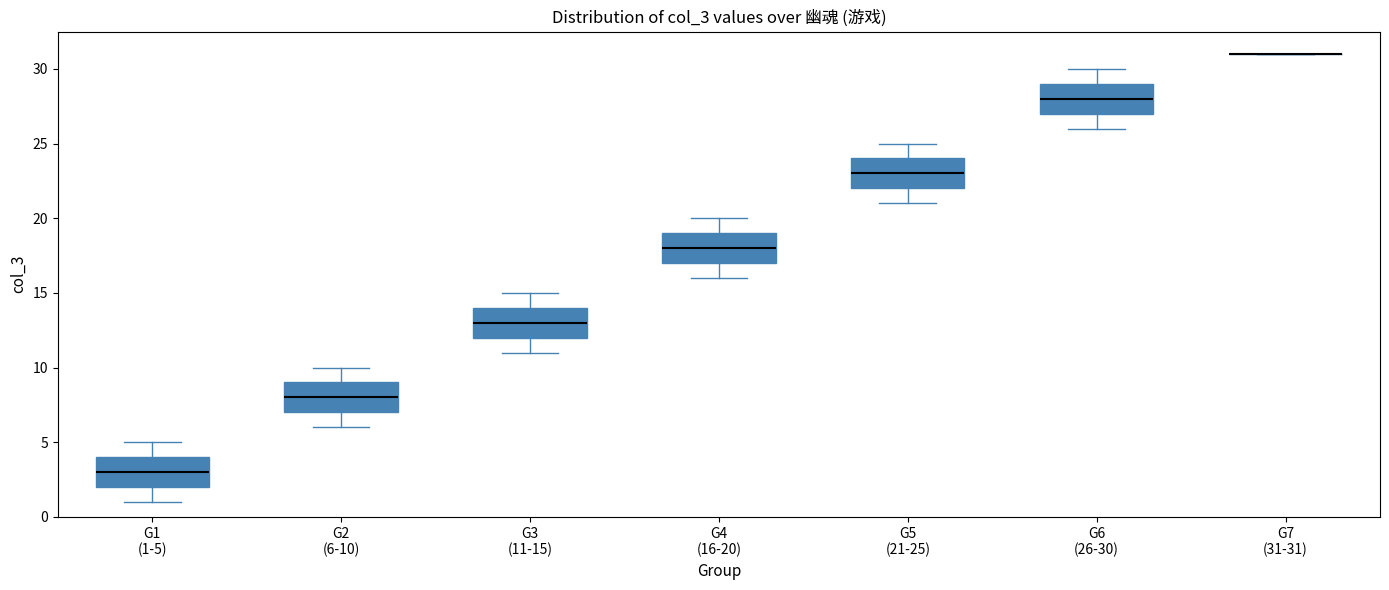

Reading left to right, read every box against the y-axis: the position of its median line, the range the box covers, and the ends of its whiskers. The values are not printed on the chart, so give them approximately, as read against the axis.

G1 (1-5): median 3, box 2 to 4, whiskers 1 to 5
G2 (6-10): median 8, box 7 to 9, whiskers 6 to 10
G3 (11-15): median 13, box 12 to 14, whiskers 11 to 15
G4 (16-20): median 18, box 17 to 19, whiskers 16 to 20
G5 (21-25): median 23, box 22 to 24, whiskers 21 to 25
G6 (26-30): median 28, box 27 to 29, whiskers 26 to 30
G7 (31-31): box collapsed to a line at 31, whiskers 31 to 31